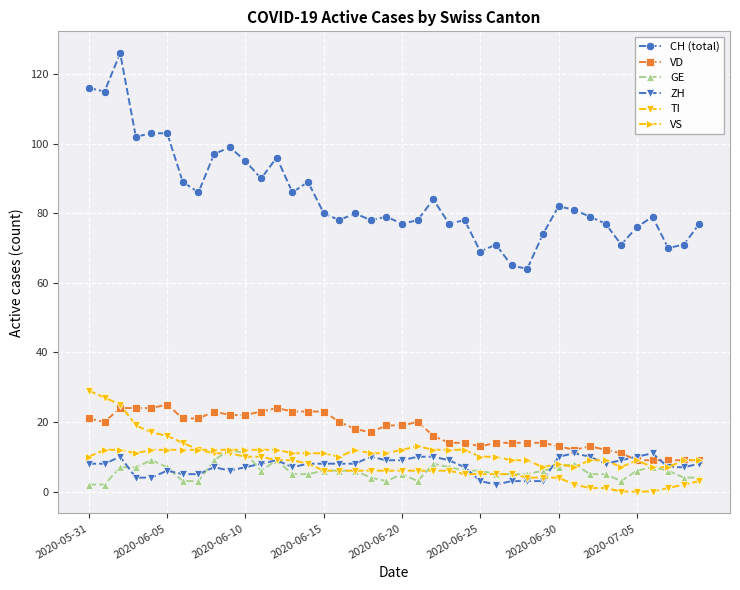

What is the value of the CH (total) point at the 33rd from the left?

79